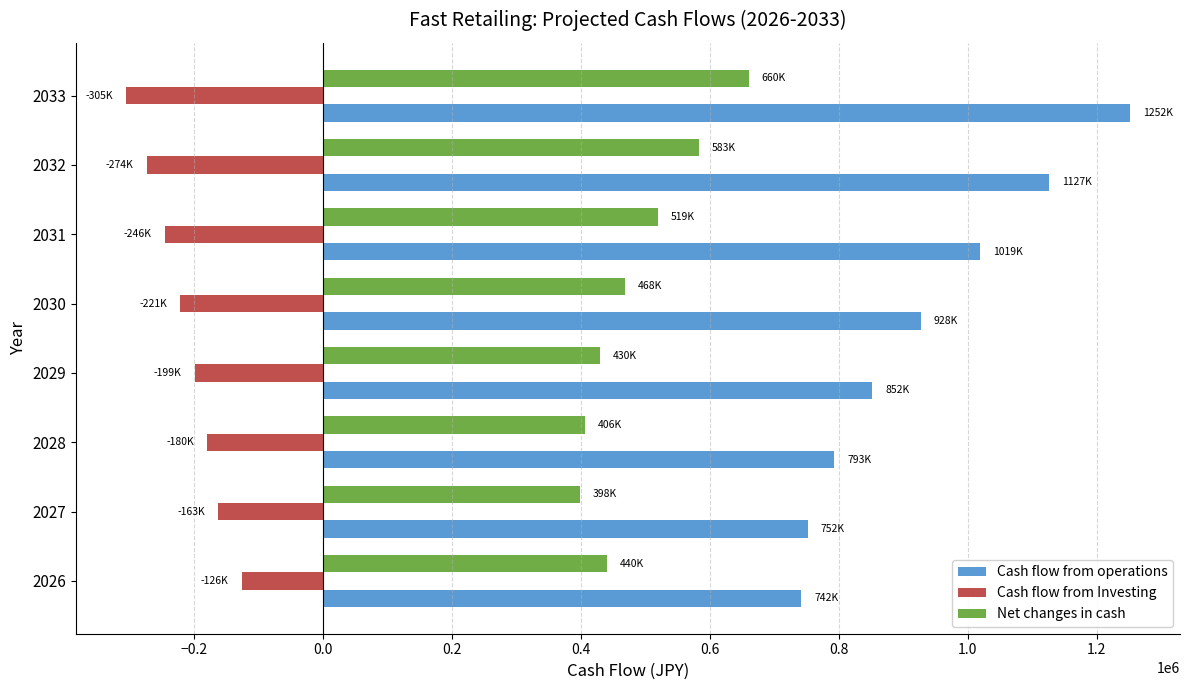

The value of Cash flow from Investing at 2026 is -38061.1. True or false?

False